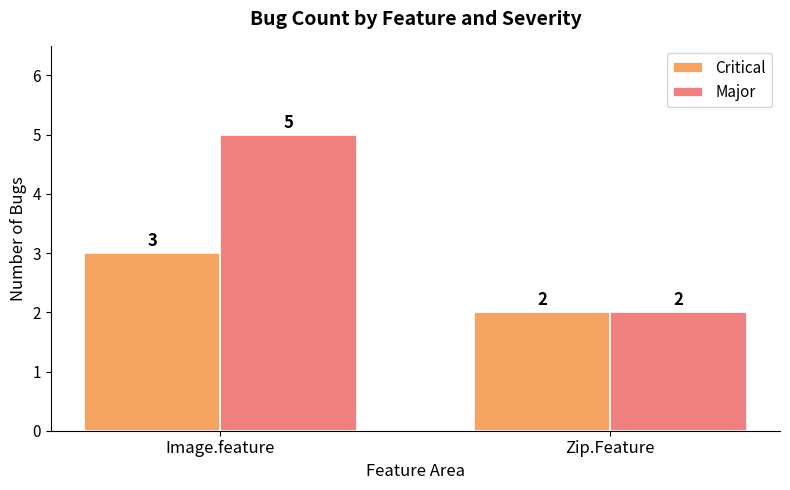

At which category is the sum across all series the highest?

Image.feature